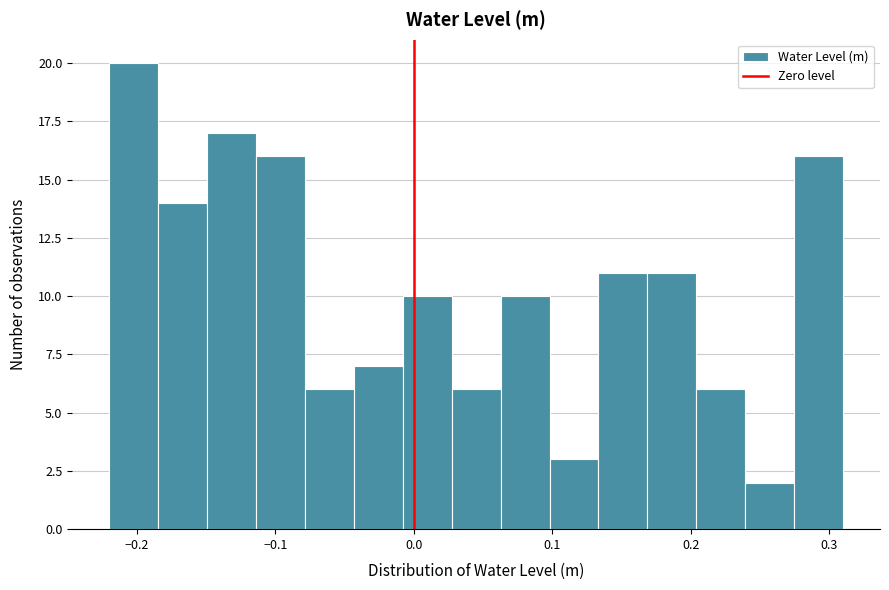

Around what value on the x-axis is the tallest bar? Give the approximate position of its centre, as read against the axis.

-0.20